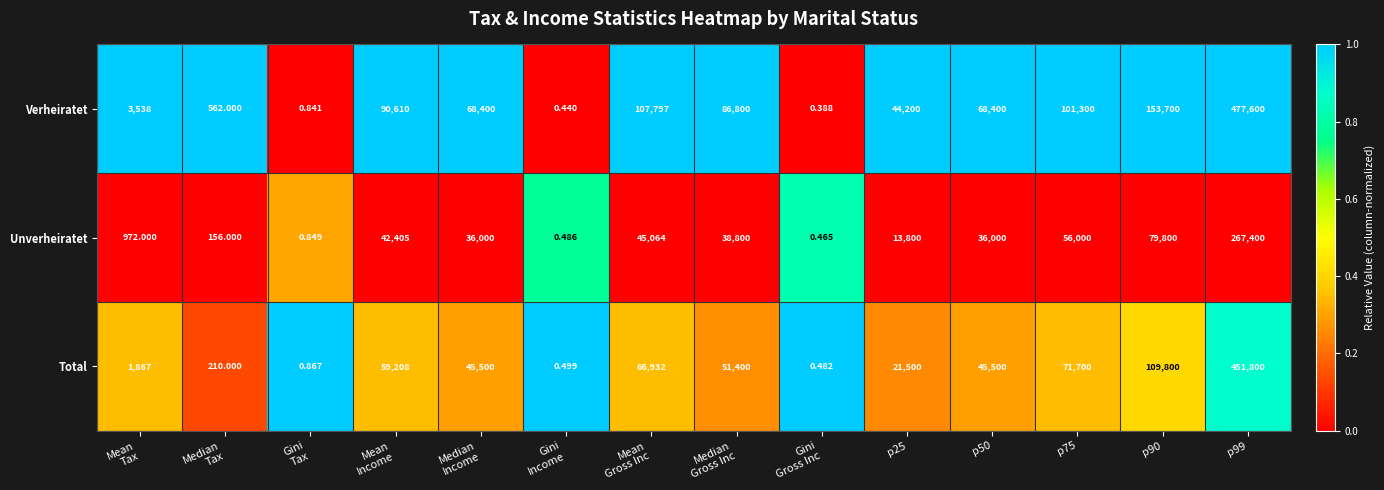

Which series has the largest range (max minus min)?

Verheiratet